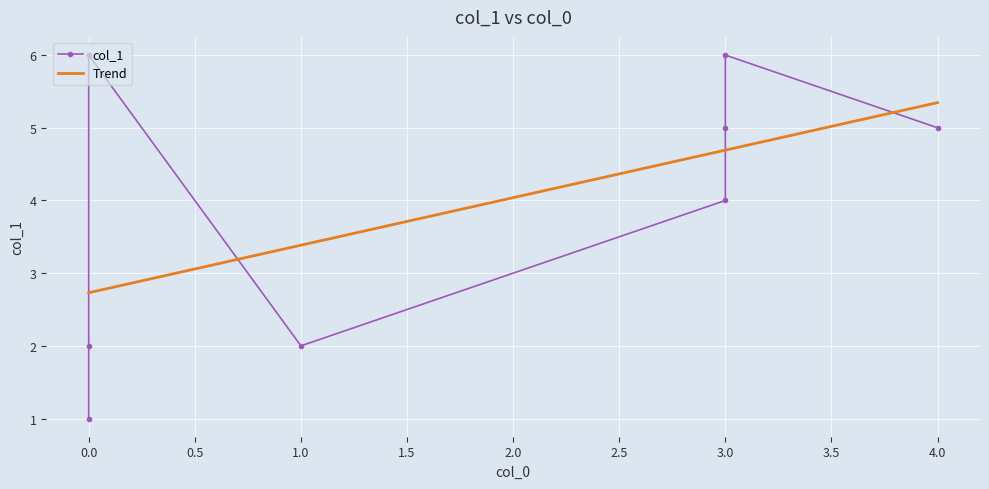

Between 1.0 and 3.0, which is larger?

3.0